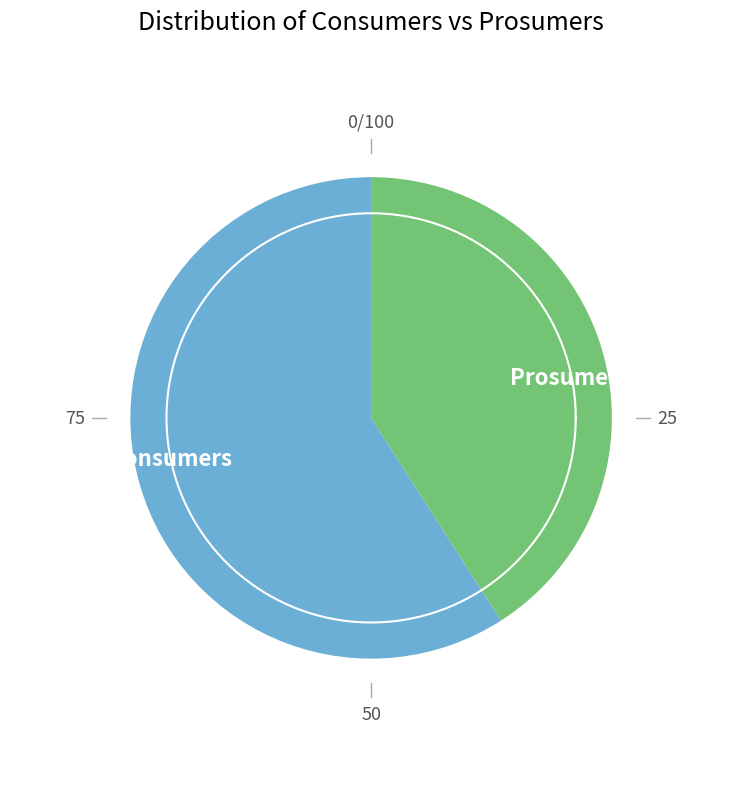

What is the ratio of the value at Prosumers to the value at Consumers?

0.7